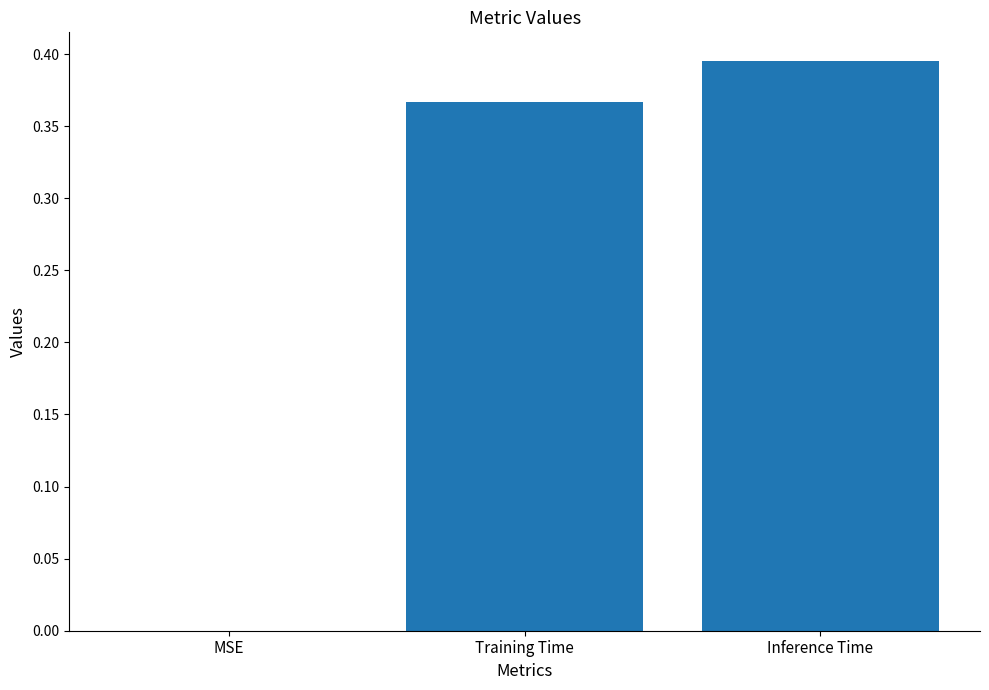

How many values are above zero?

2